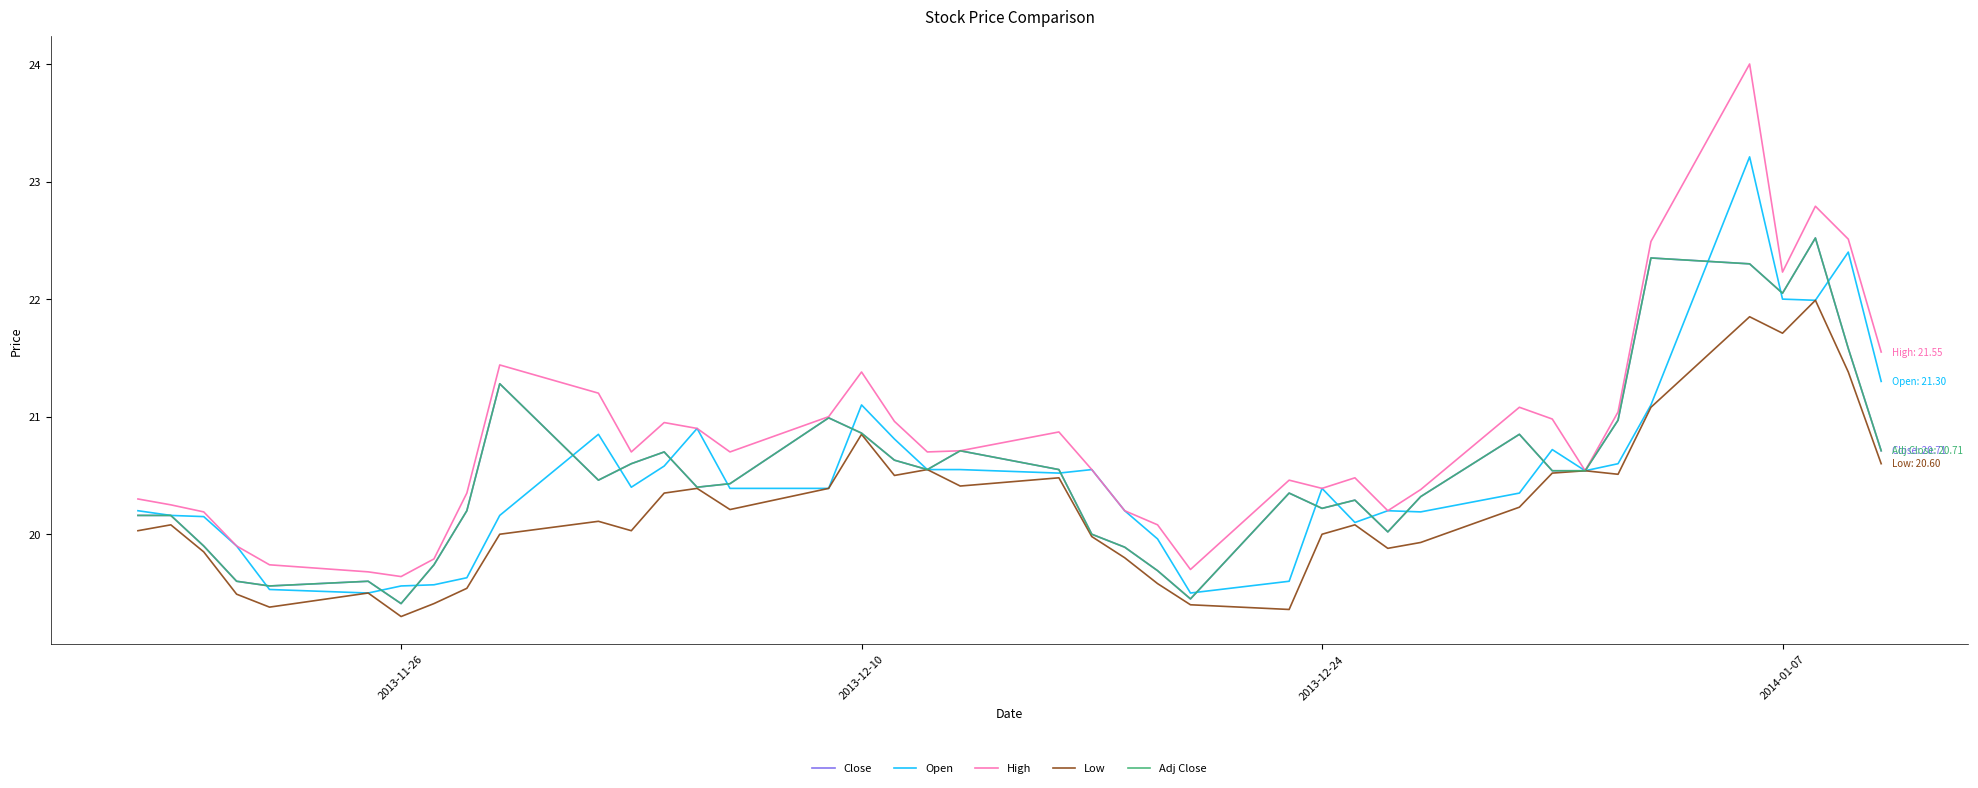

True or false: Close and Adj Close cross at least once.

False